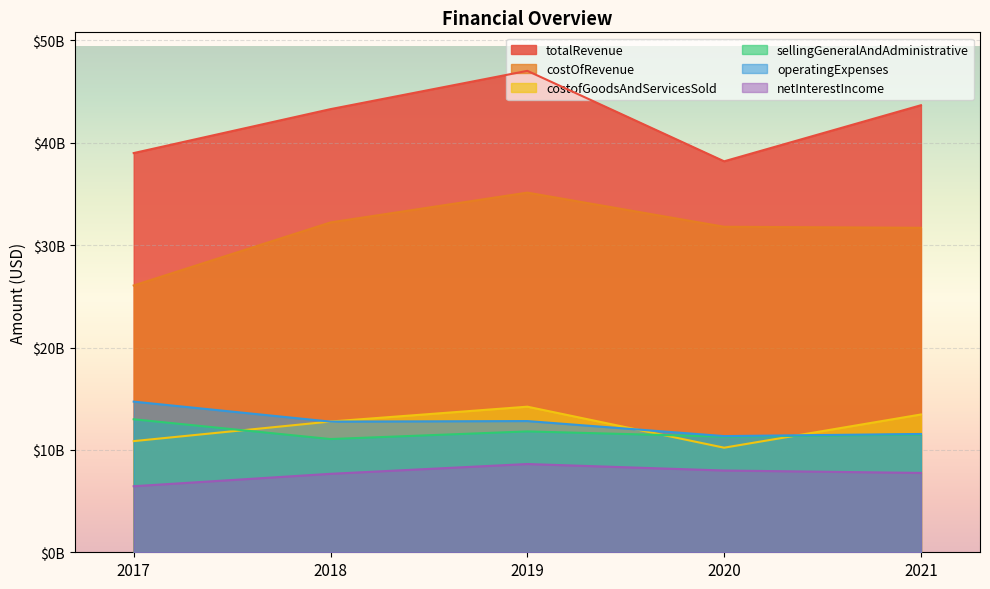

What is the value of the operatingExpenses point at the 5th from the left?

11555000000